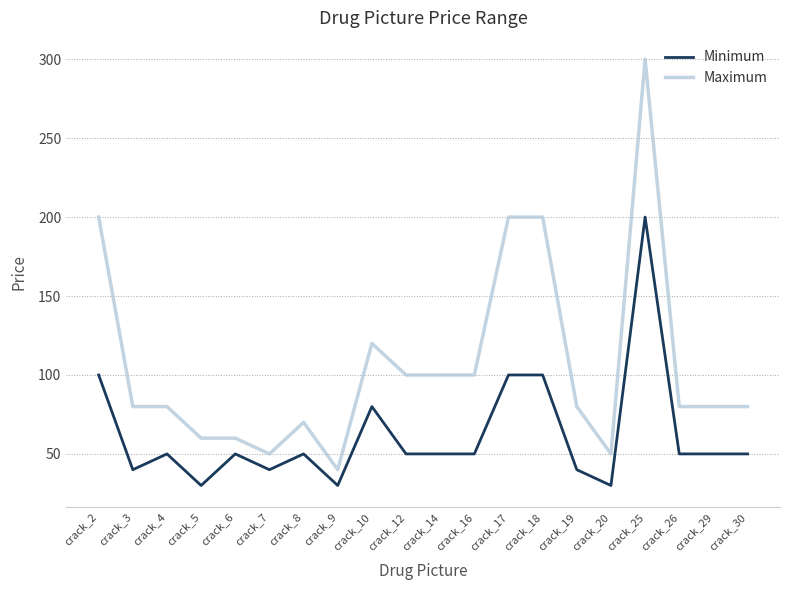

Is it true that Minimum equals 270 at crack_25?

False